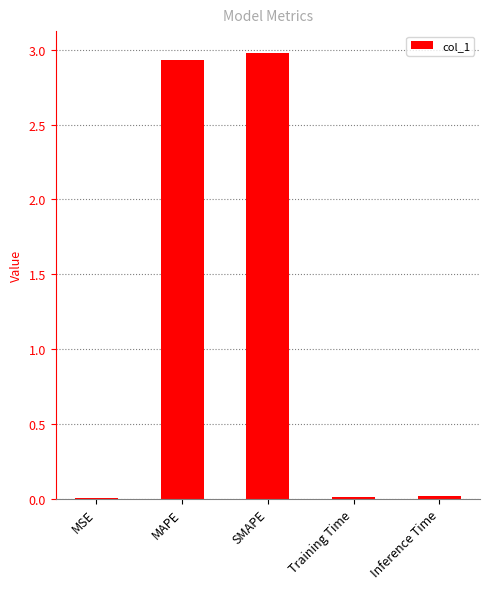

What is the change in value from SMAPE to Training Time?

-3.0